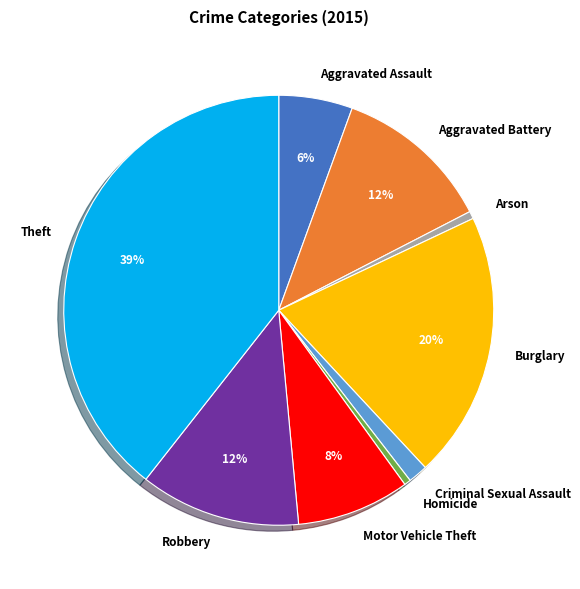

To the nearest percent, what portion does Aggravated Assault represent?

6%